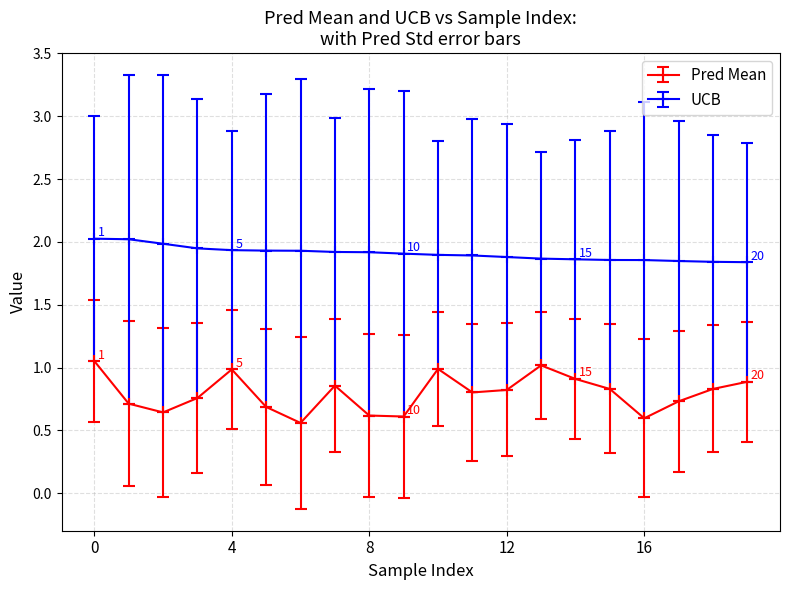

True or false: Pred Mean and UCB intersect in this chart.

False